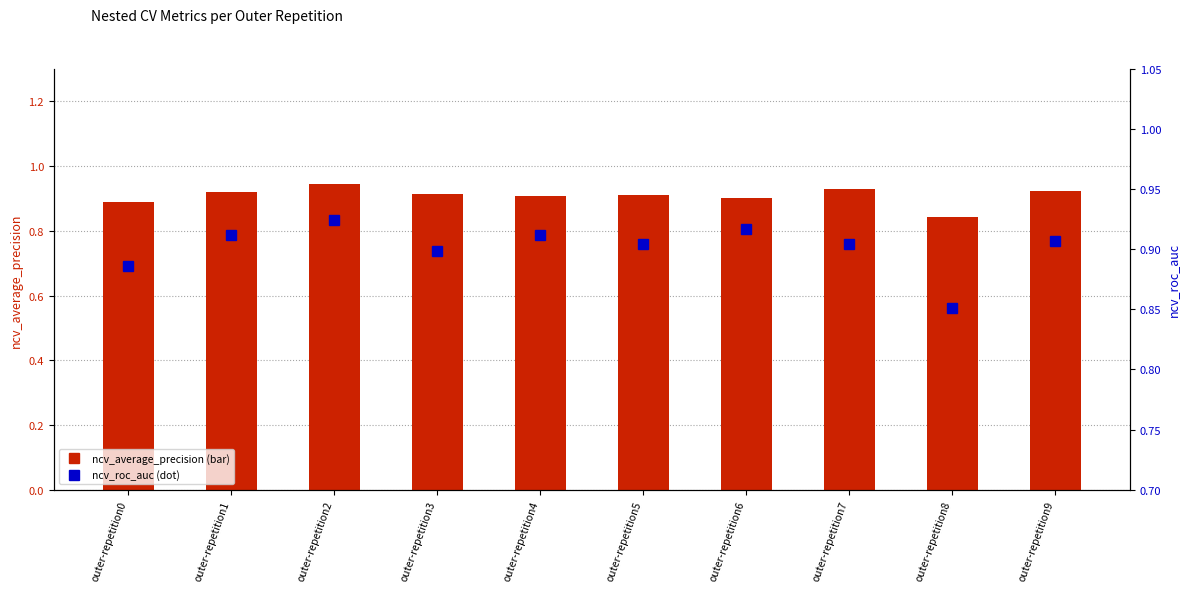

Does the chart contain any negative values?

No